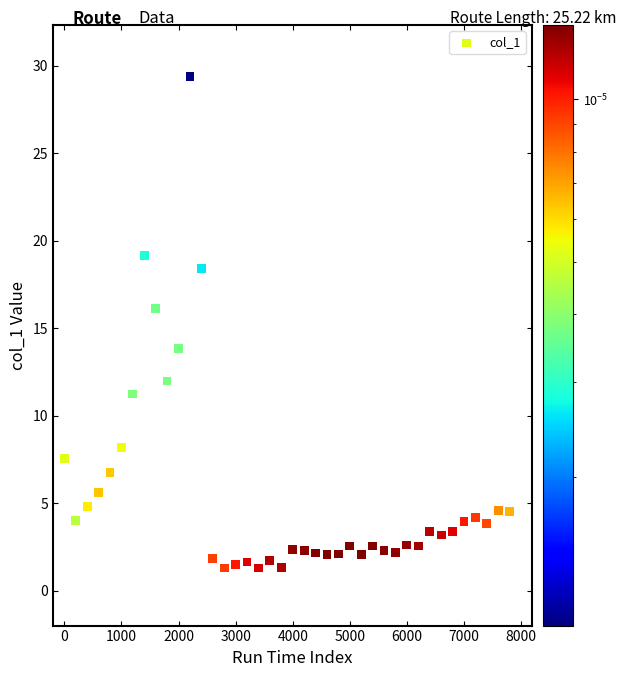

What is the range of Y values (max minus min)?

28.1